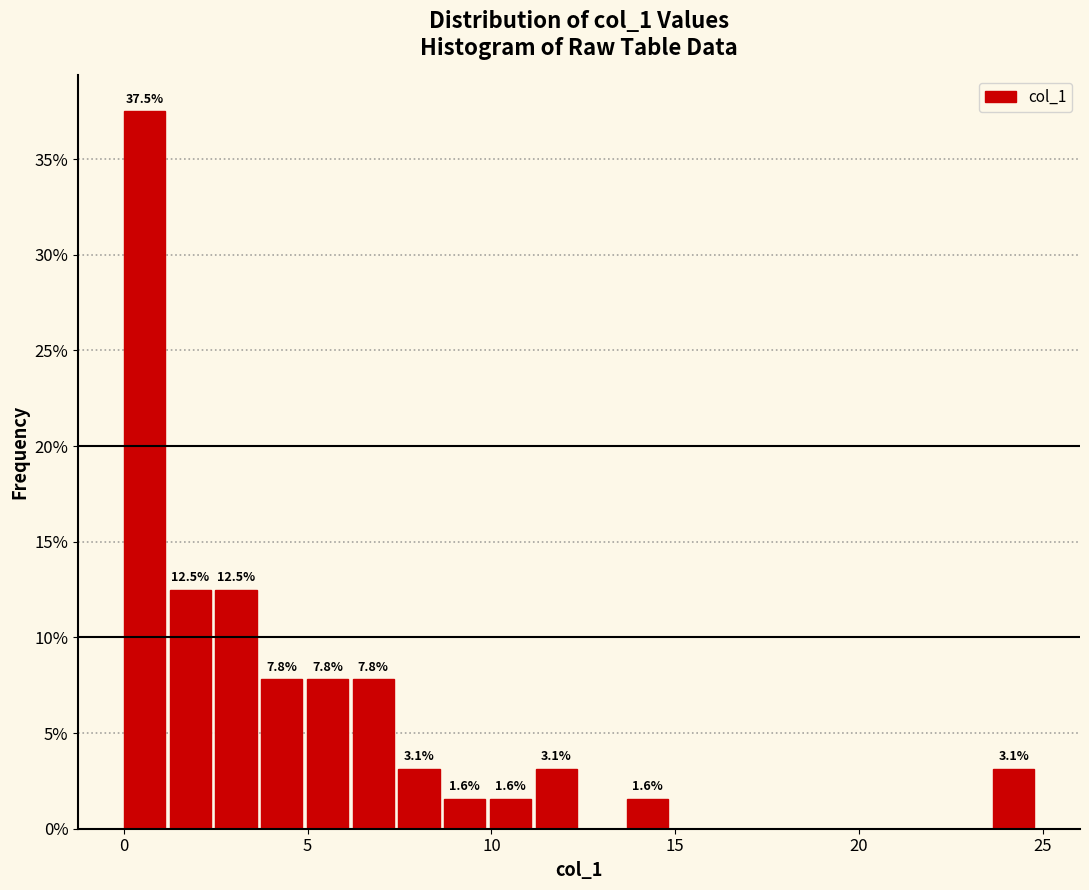

Read against the x-axis, roughly where is the centre of the tallest bar?

0.5